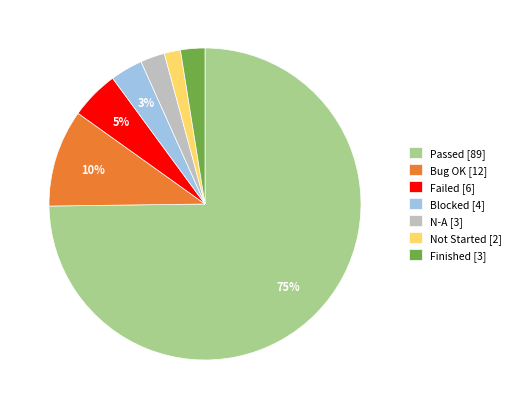

Which has a higher value, Passed or Finished?

Passed